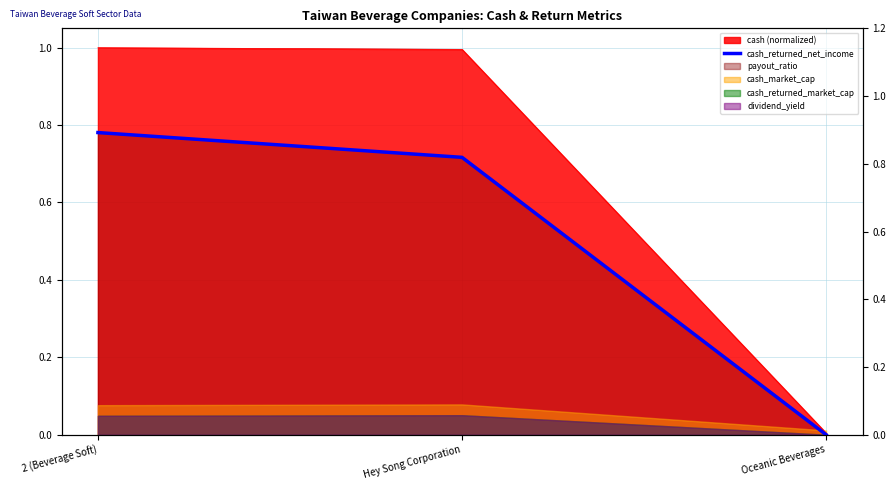

Reading left to right, what are all the values shown in this chart?

2 (Beverage Soft)=0.8	Hey Song Corporation=0.7	Oceanic Beverages=0.0